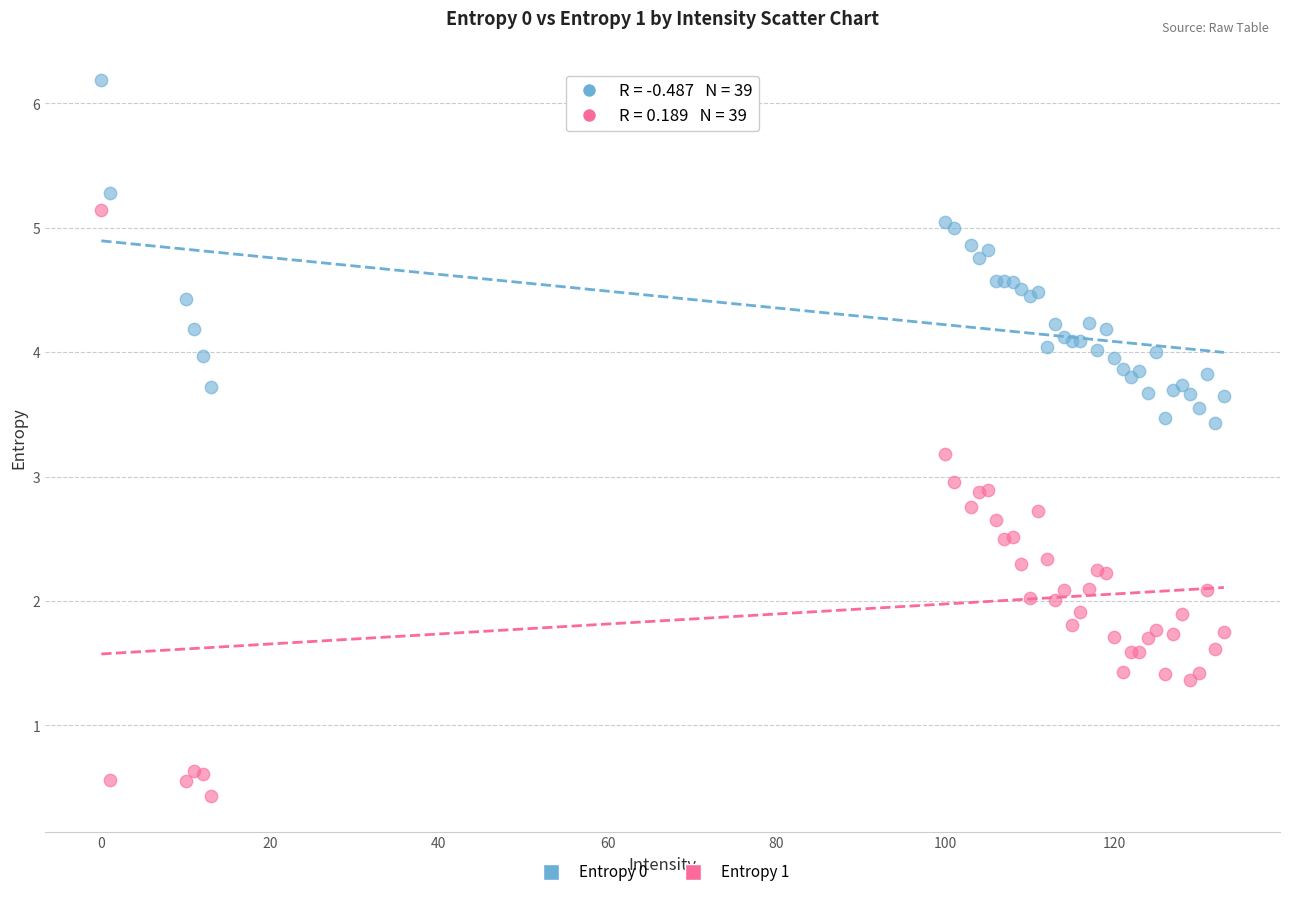

Which series has the largest Y range (max minus min)?

Entropy 1